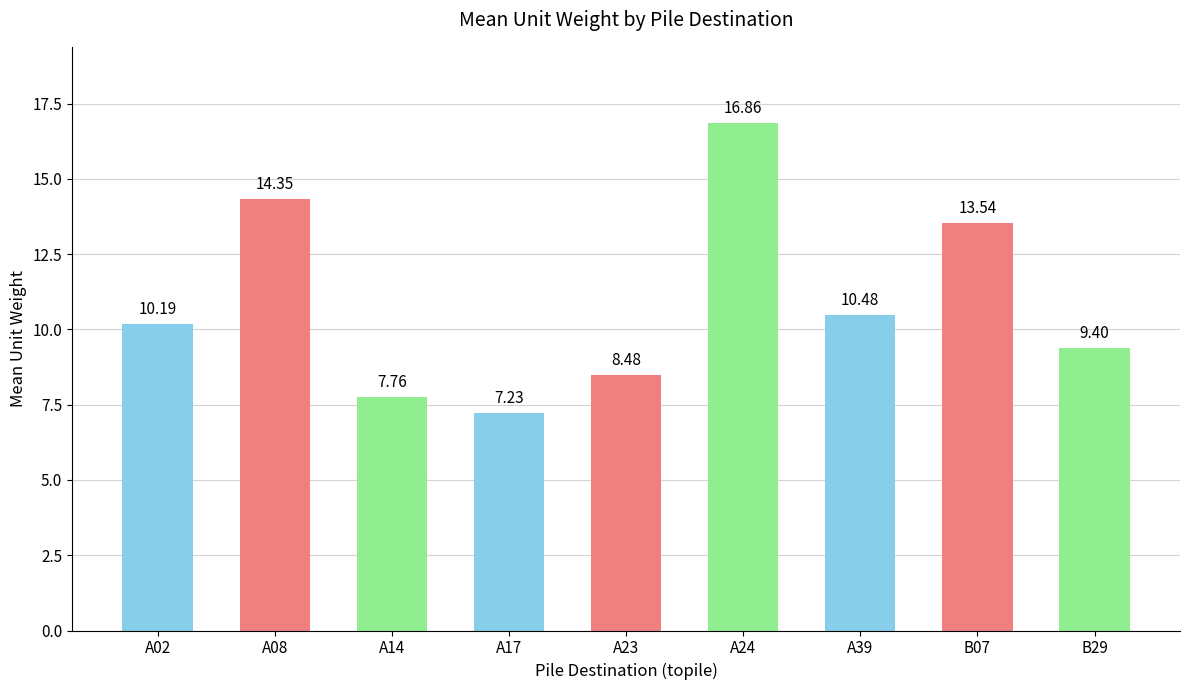

Are the bars horizontal?

No